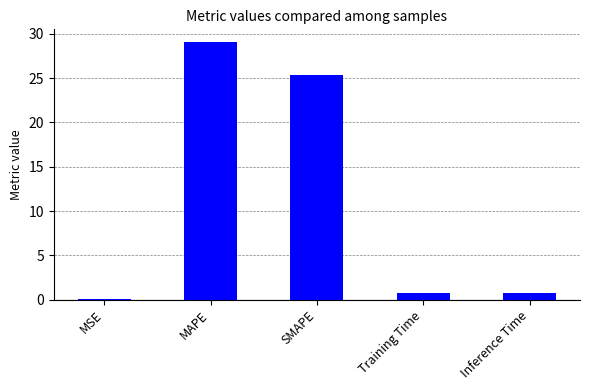

What is the sum of the values at MSE and MAPE?

29.1